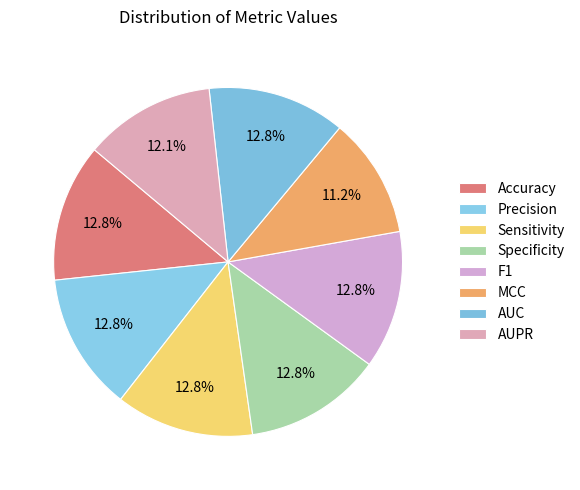

How many slices are in this pie chart?

8